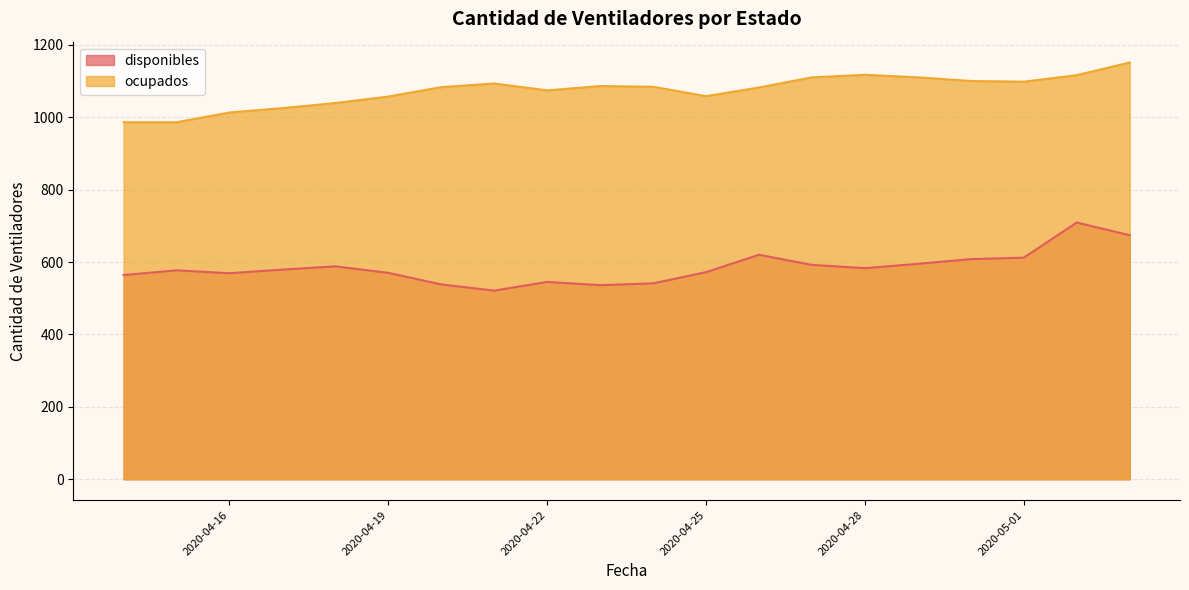

What is the difference between the ocupados values at 2020-05-02 and 2020-04-30?

16